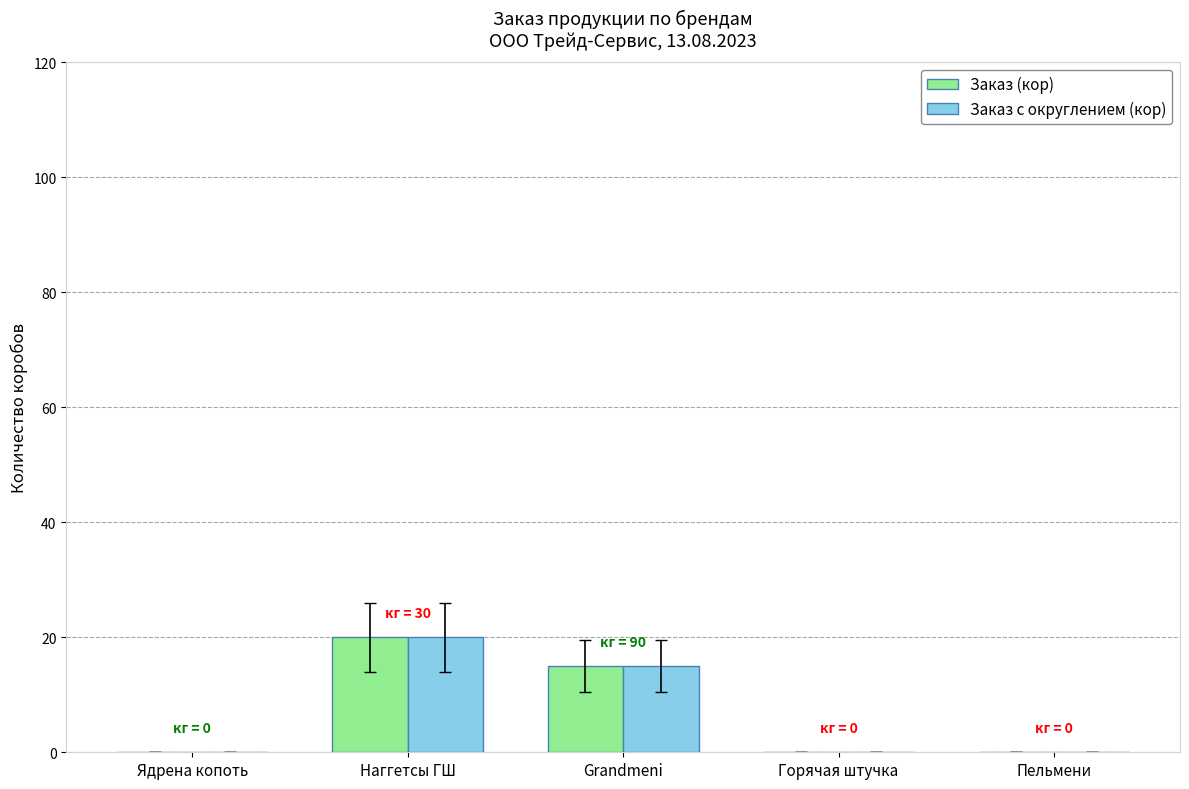

Where is Заказ с округлением (кор) nearest to the value 10?

Grandmeni